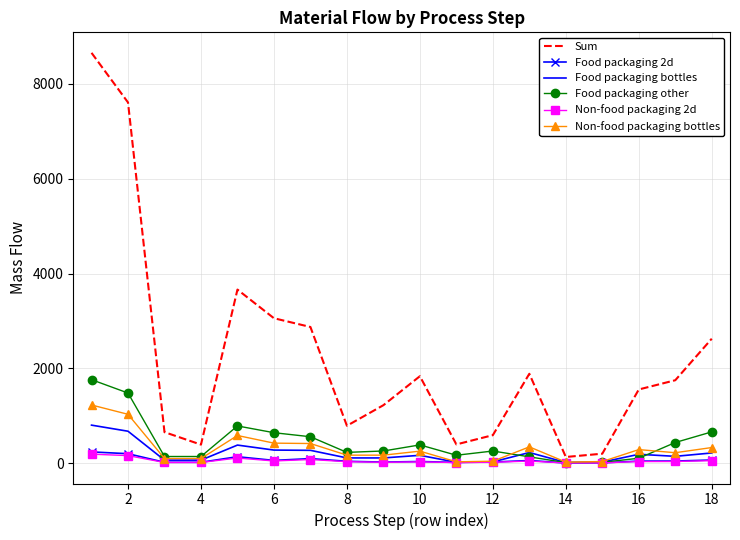

What is the highest value of the Food packaging bottles series?

802.4